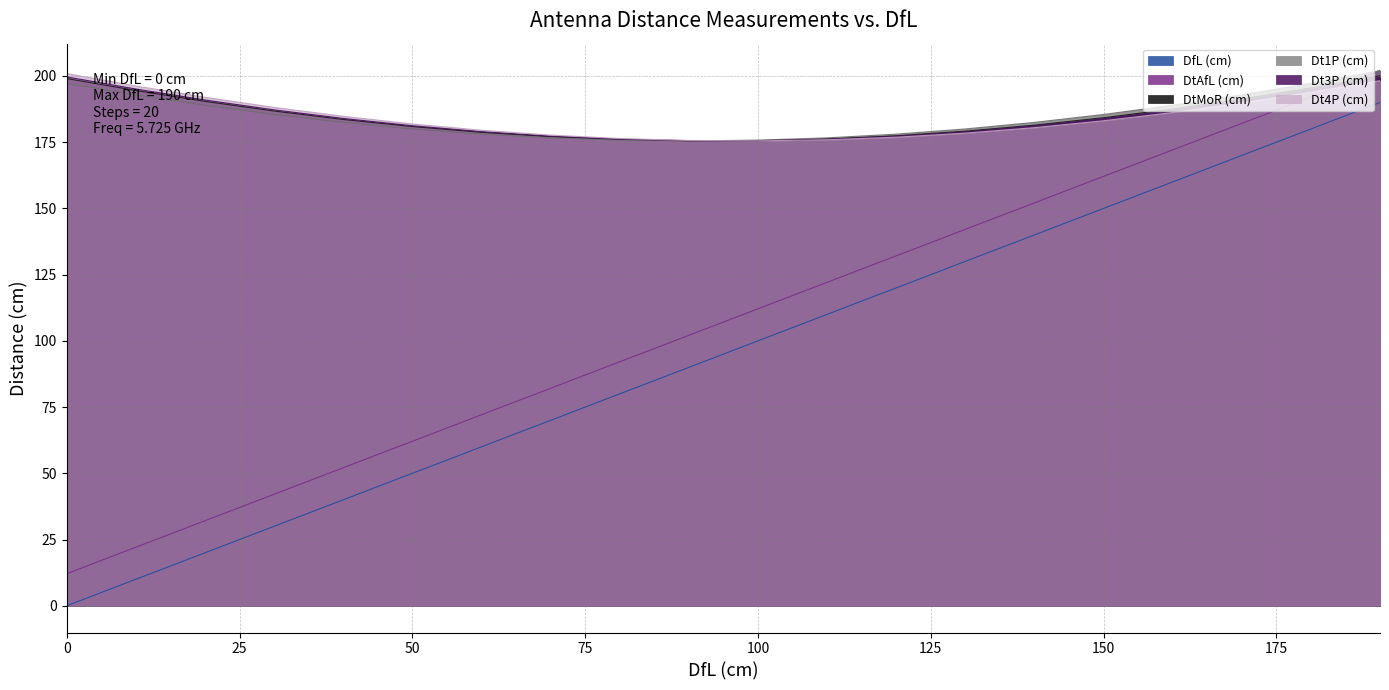

What is the maximum value for DtAfL (cm)?

202.1